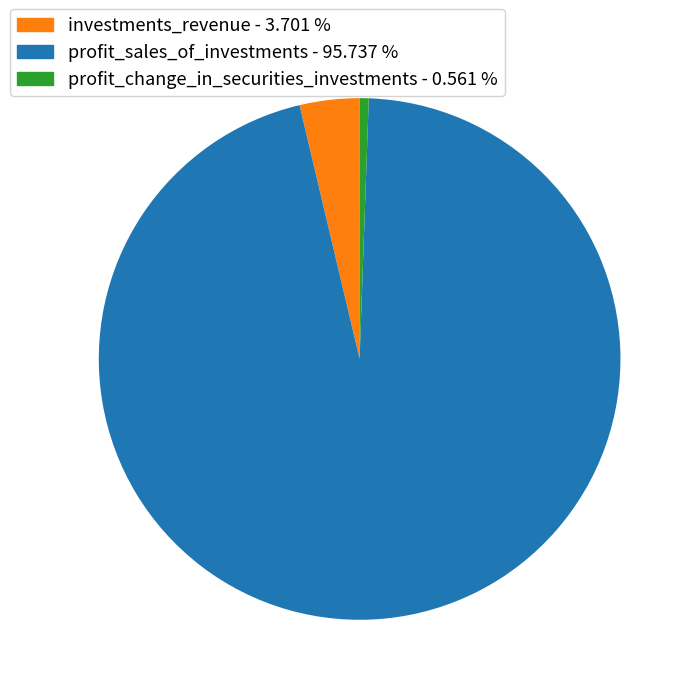

Which has a higher value, investments_revenue - 3.701 % or profit_sales_of_investments - 95.737 %?

profit_sales_of_investments - 95.737 %